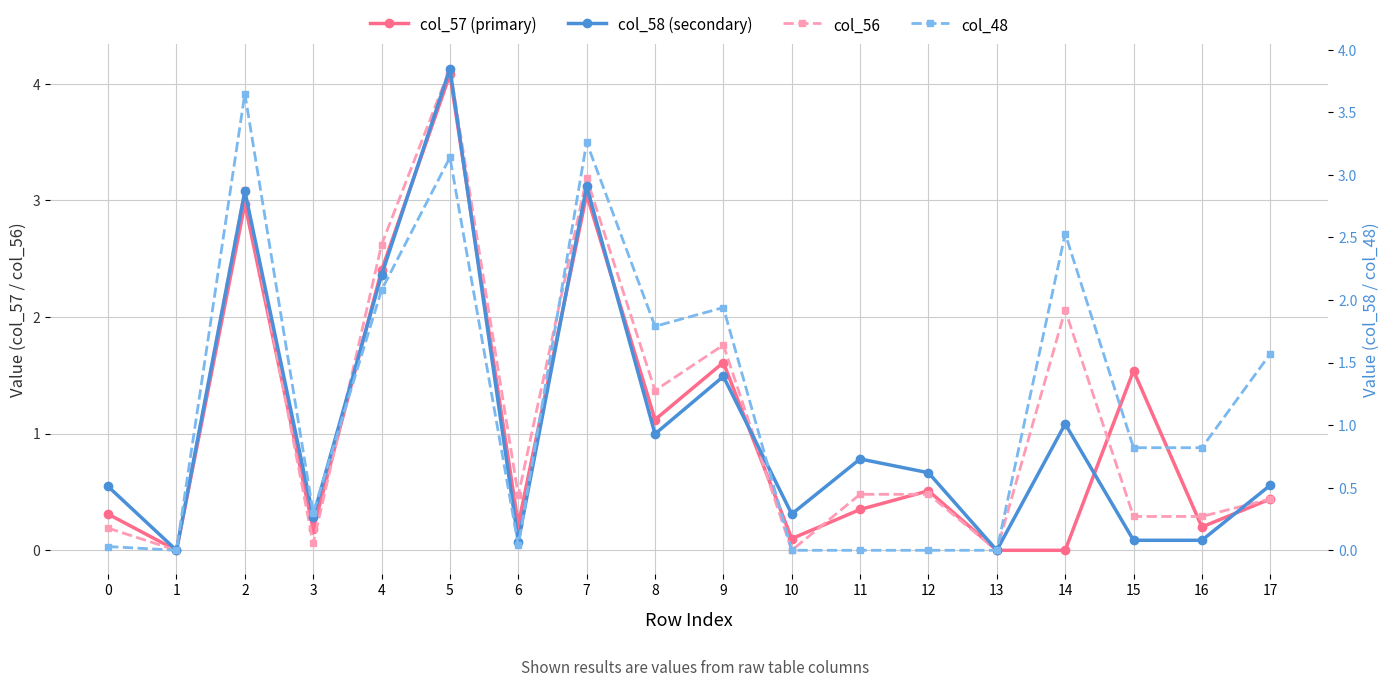

True or false: col_58 (secondary) and col_57 (primary) cross at least once.

True